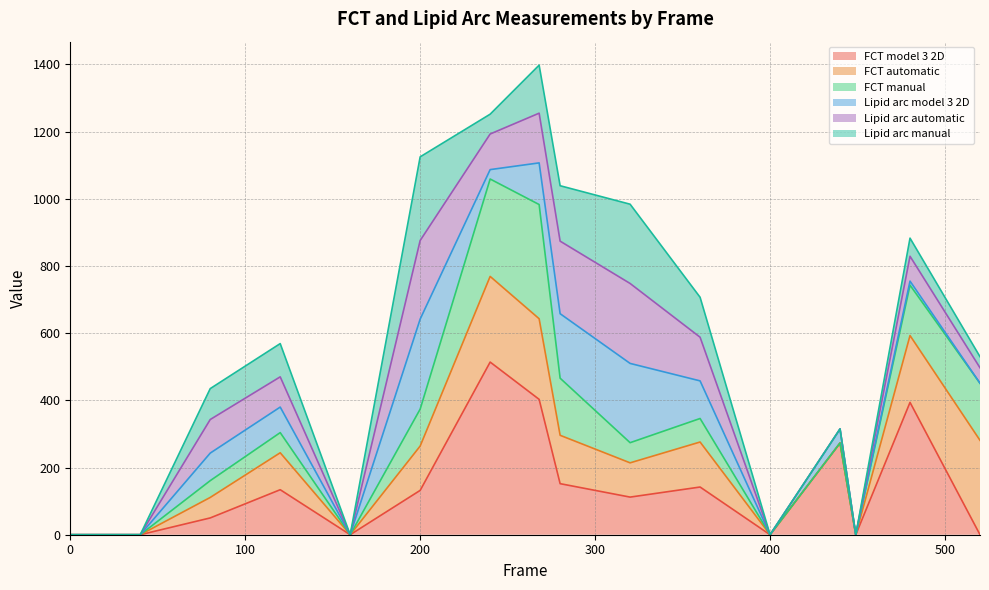

Which series has the largest range (max minus min)?

Lipid arc manual (edge)